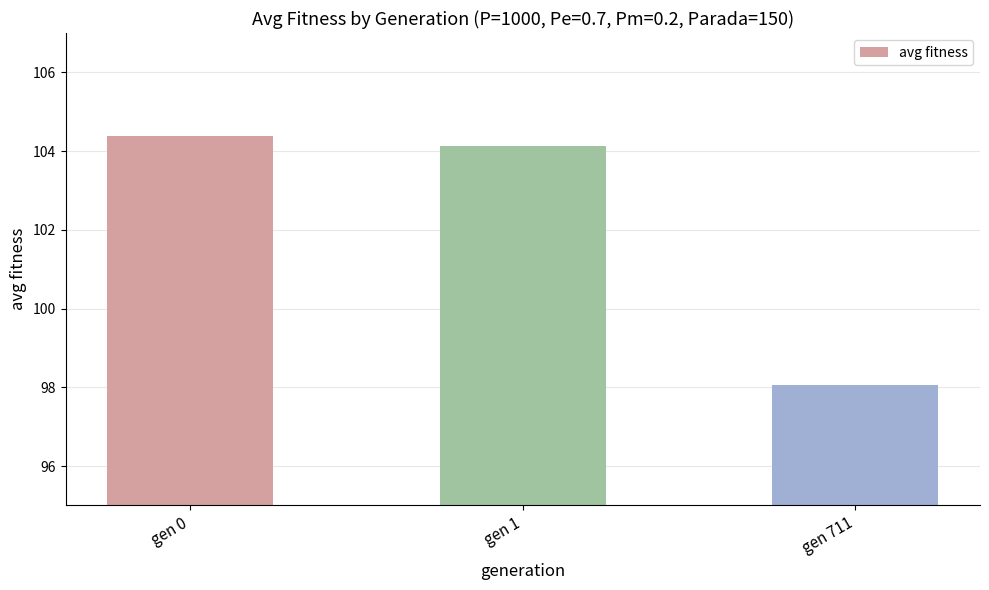

At which label is the value closest to 101?

gen 711